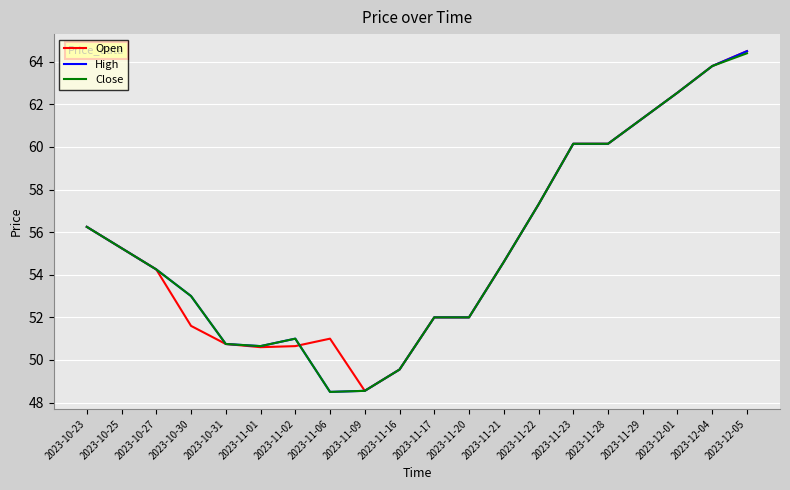

How many values in the High series exceed 54?

11